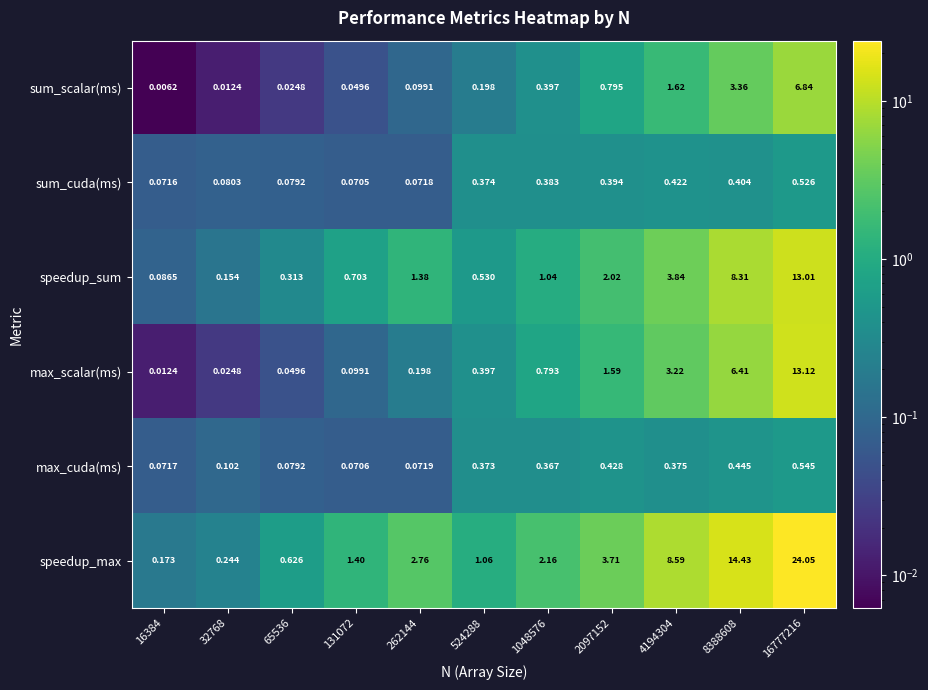

Rank the series by their maximum value, from highest to lowest.

speedup_max, max_scalar(ms), speedup_sum, sum_scalar(ms), max_cuda(ms), sum_cuda(ms)